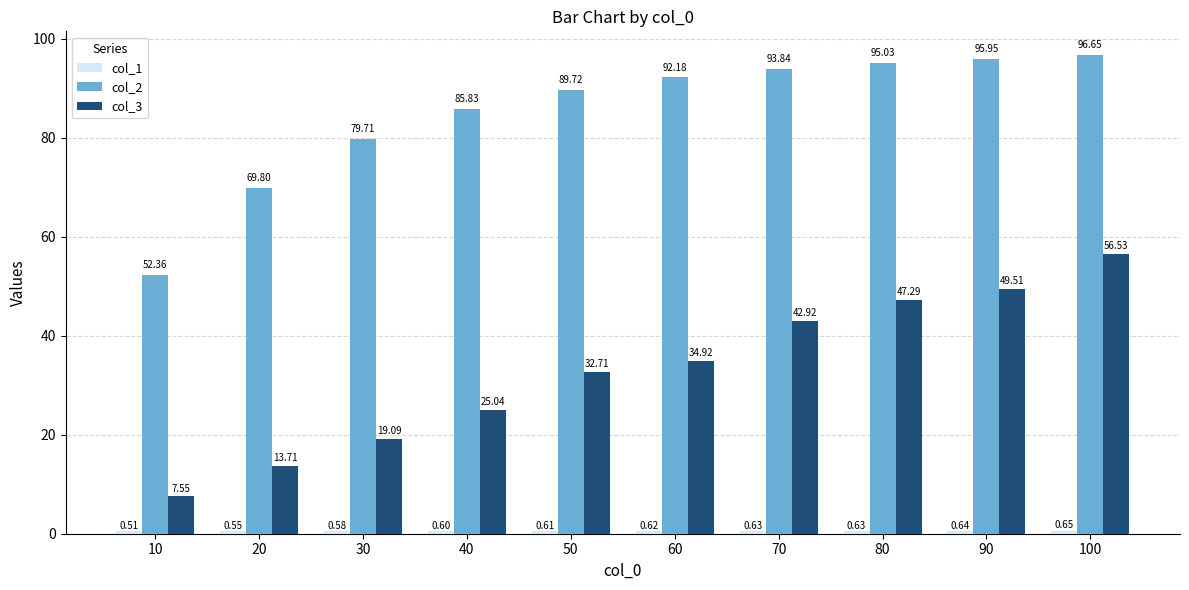

Where is col_3 nearest to the value 32?

50